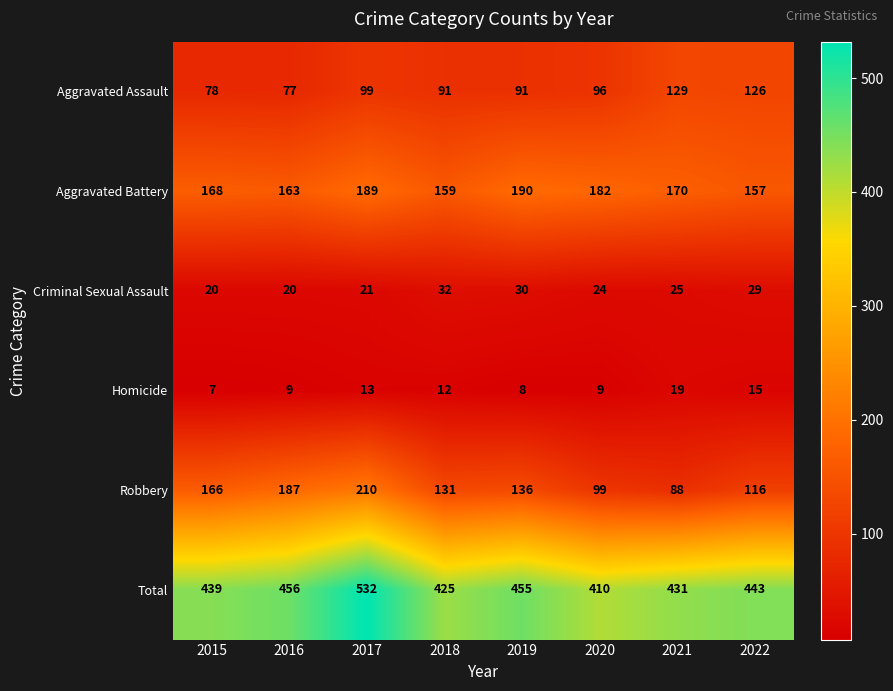

How many data points in Total are less than 443?

4